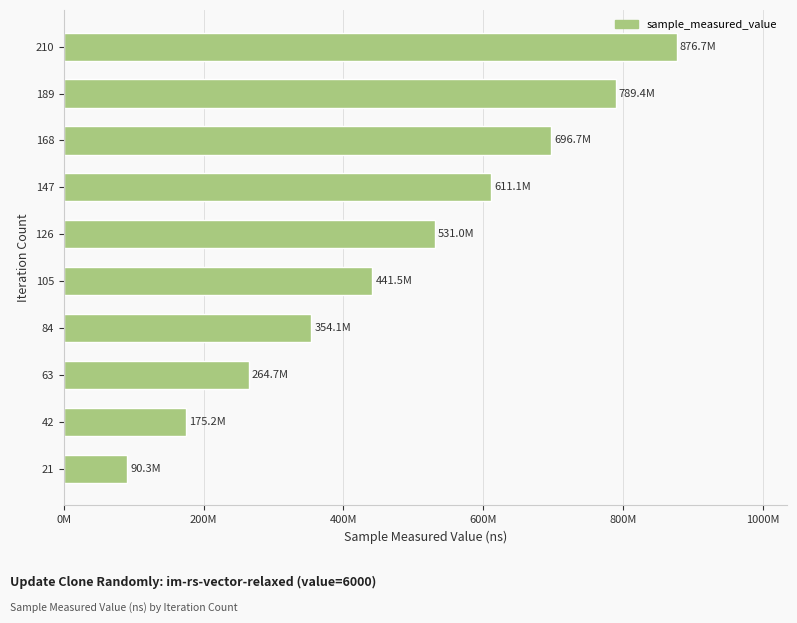

Does the chart contain any negative values?

No